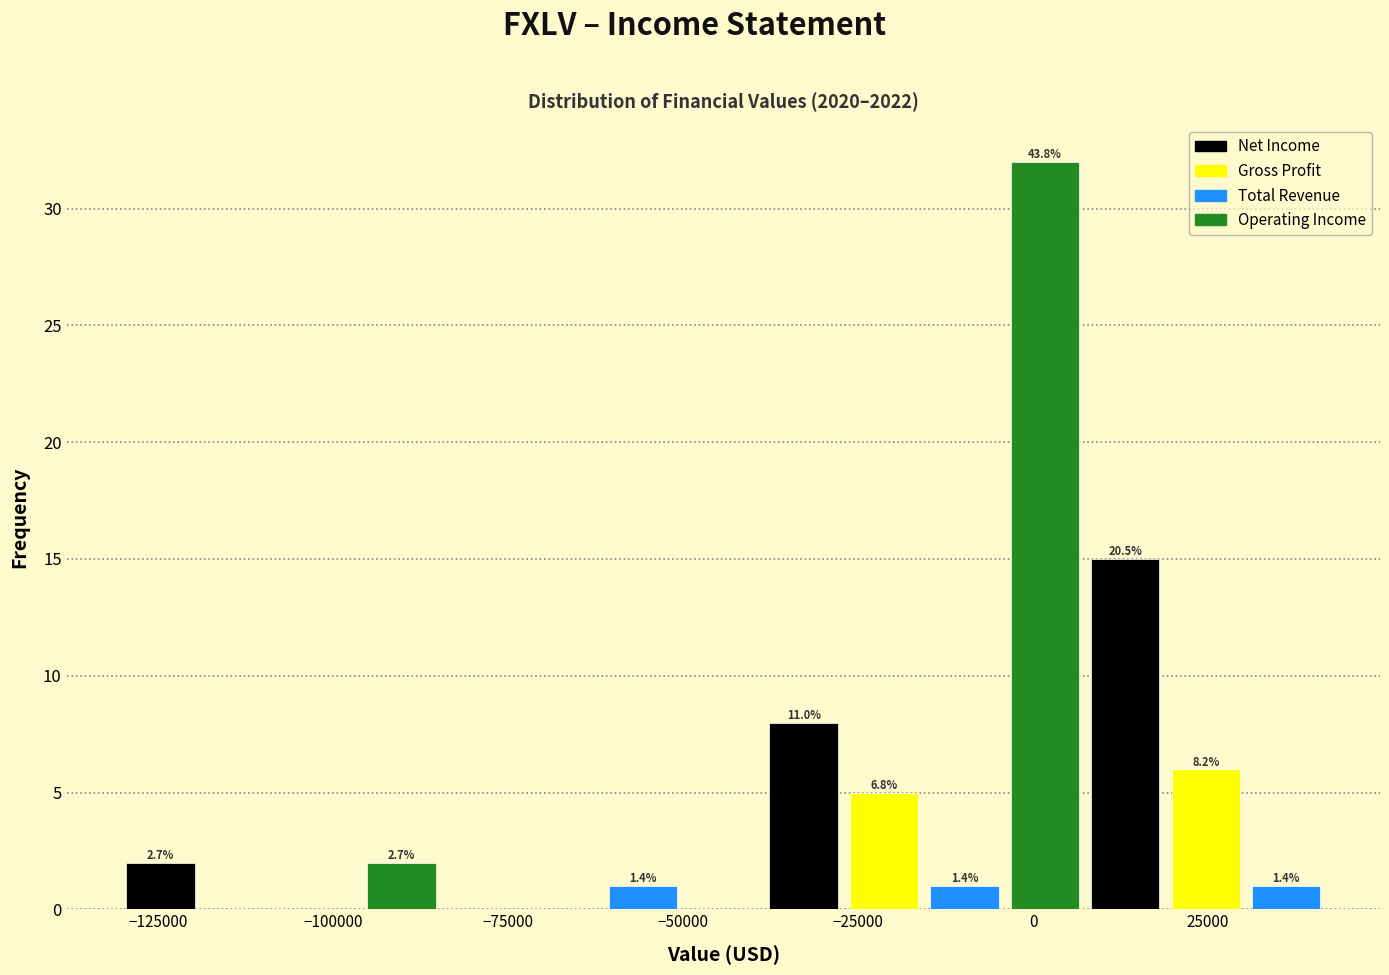

Around what value on the x-axis is the tallest bar? Give the approximate position of its centre, as read against the axis.

0